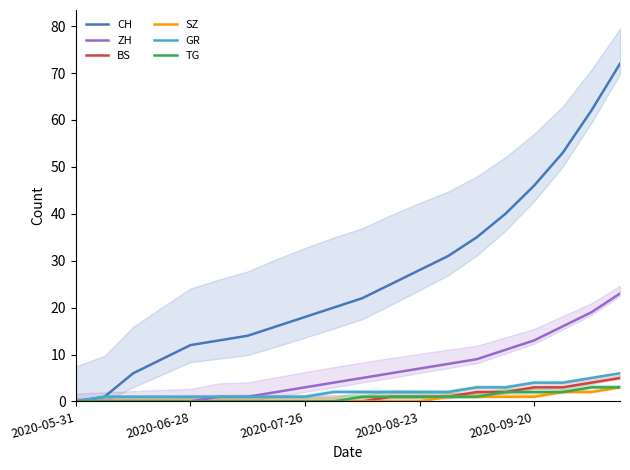

What is the value of the ZH point at the 7th from the left?

1